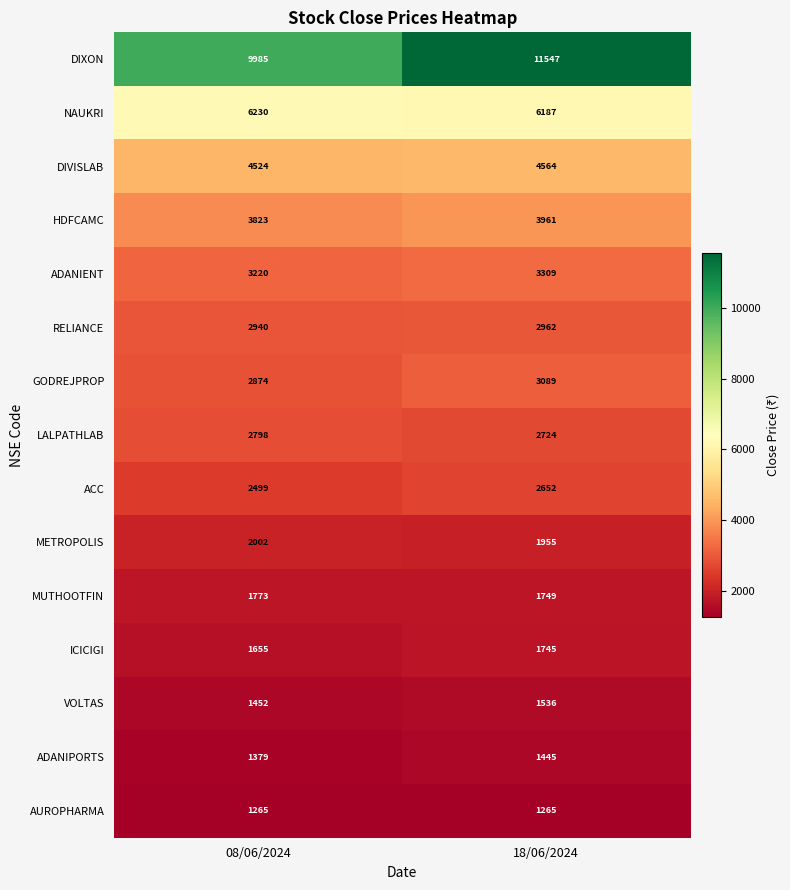

The AUROPHARMA series shows 2149 at 18/06/2024. True or false?

False